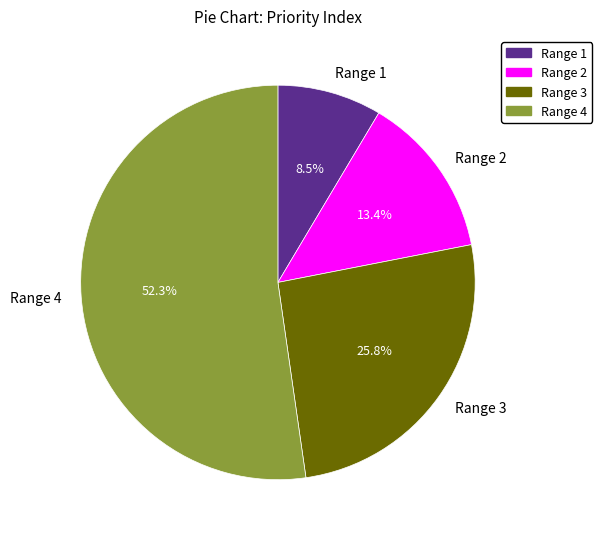

To the nearest percent, what is the average slice percentage?

25%